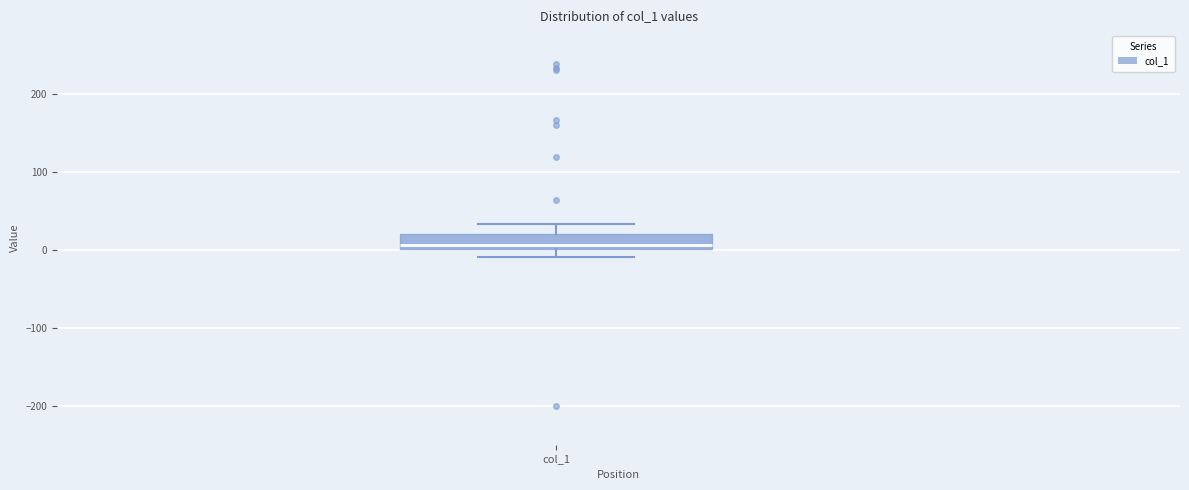

Transcribe this box plot: give where the median line is, the range the box spans, and where the two whiskers end, as read against the y-axis. The values are not printed on the chart, so give them approximately, as read against the axis.

median 10, box 0 to 20, whiskers -10 to 30